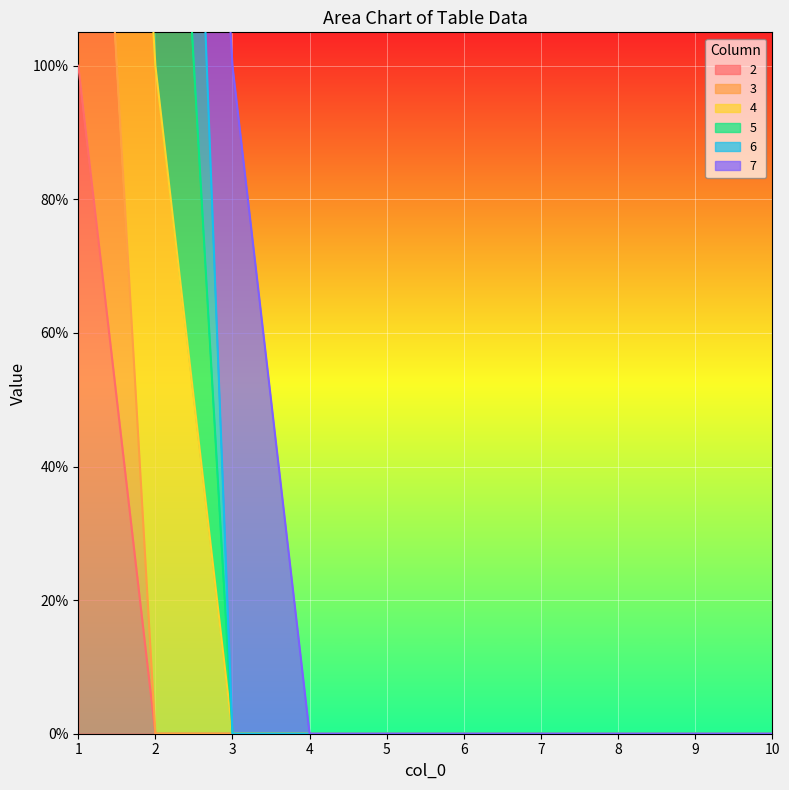

True or false: 4 and 2 cross at least once.

False